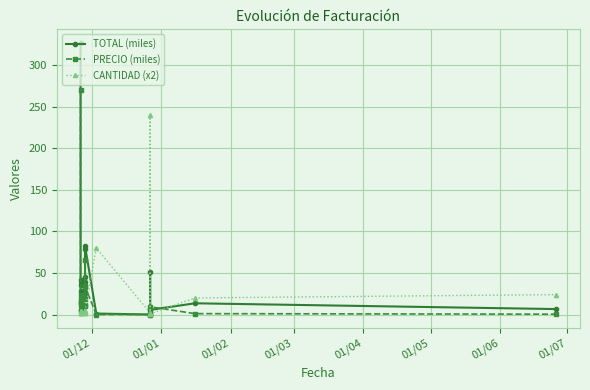

The value of PRECIO (miles) at 01/06 is 6.0. True or false?

False